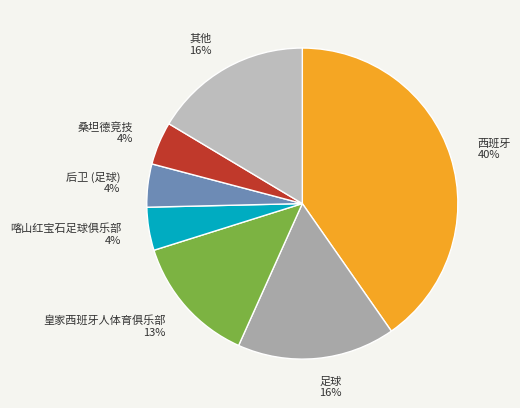

To the nearest percent, what percentage of the pie is 桑坦德竞技 4%?

4%